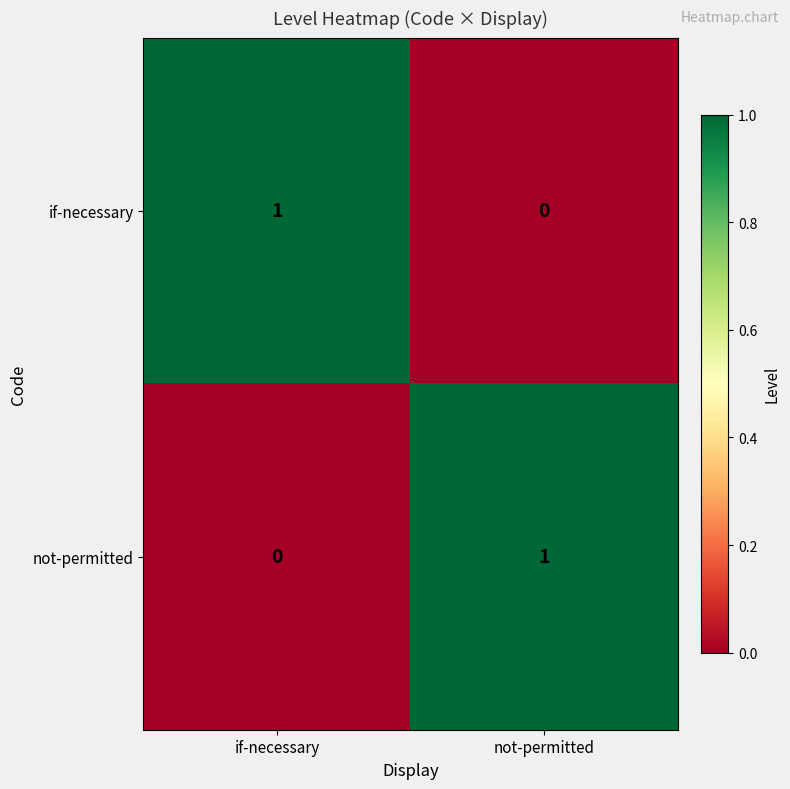

At which label is if-necessary closest to 0?

not-permitted